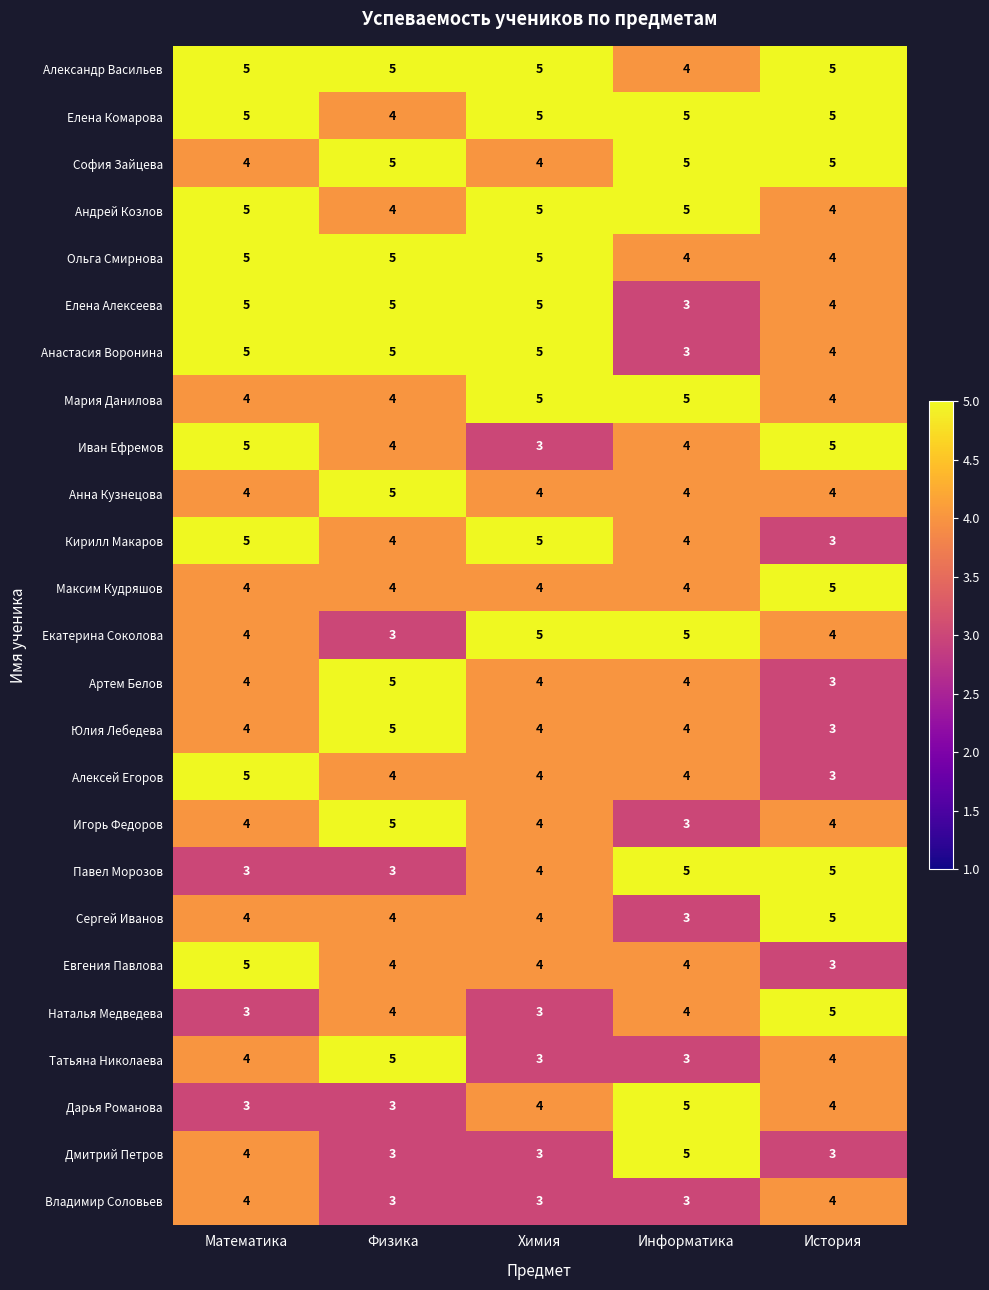

What is the sum of the Максим Кудряшов values at Физика and Химия?

8